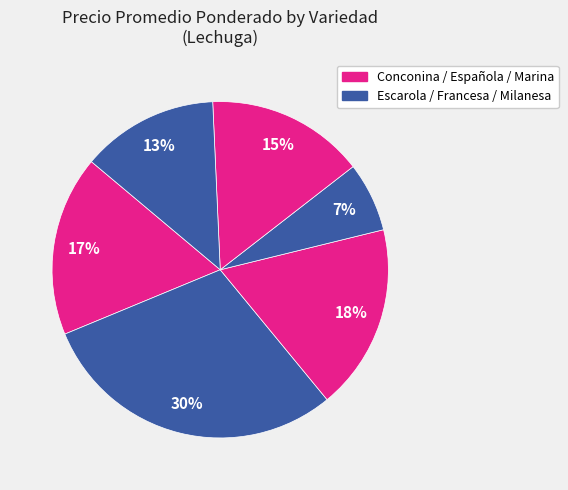

How many segments does this pie chart have?

6